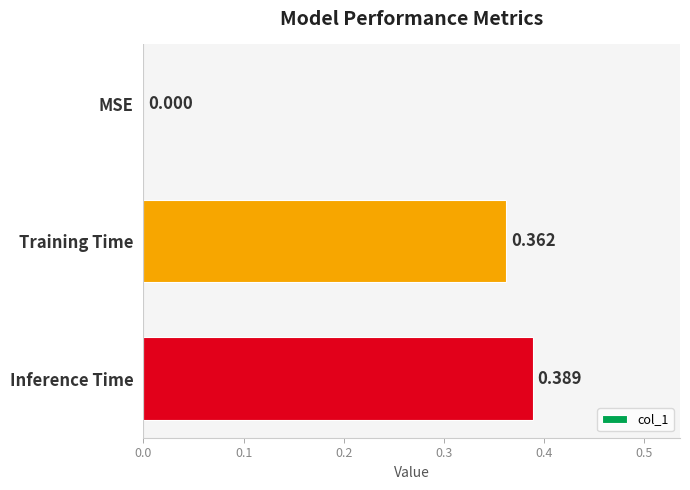

Which has a higher value, Inference Time or MSE?

Inference Time